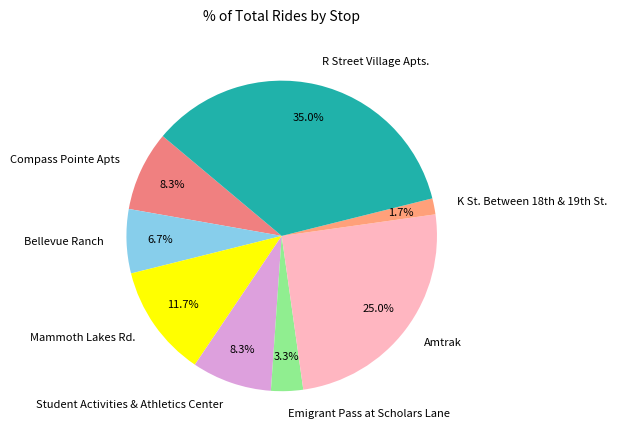

How much of the chart is everything except Amtrak?

75.0%